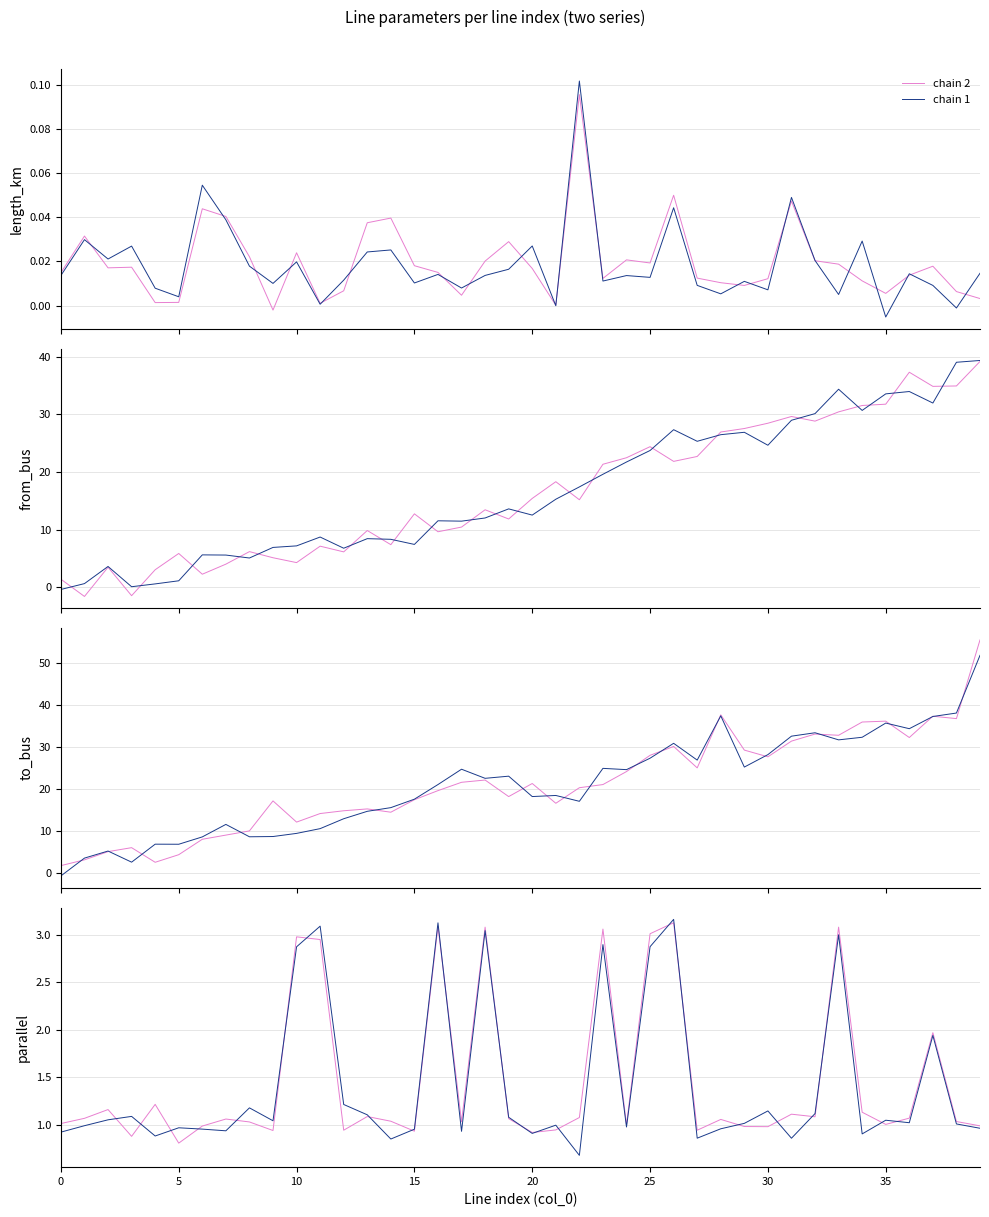

How many intersections are there between chain 2 and chain 1?

22